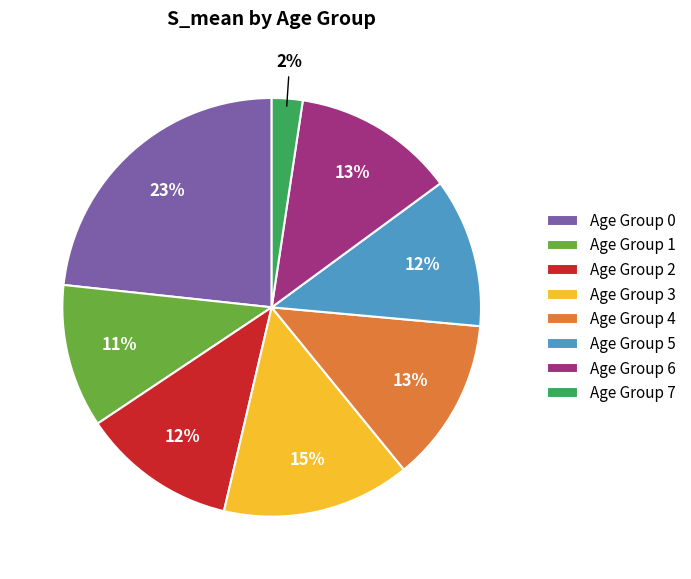

Does Age Group 5 represent more than half of the total?

No